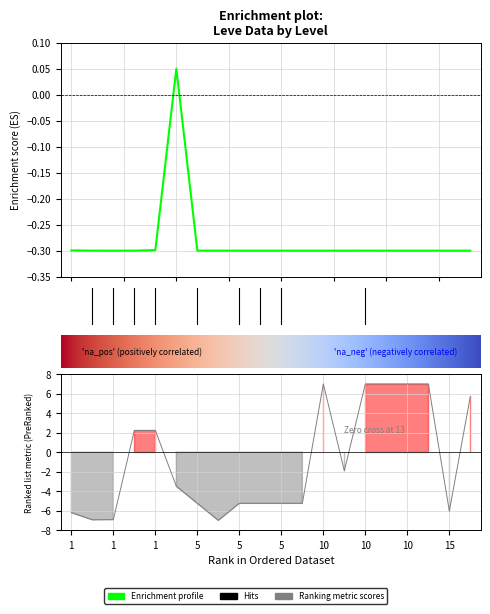

How many negative values does the Leve Gil series have?

12